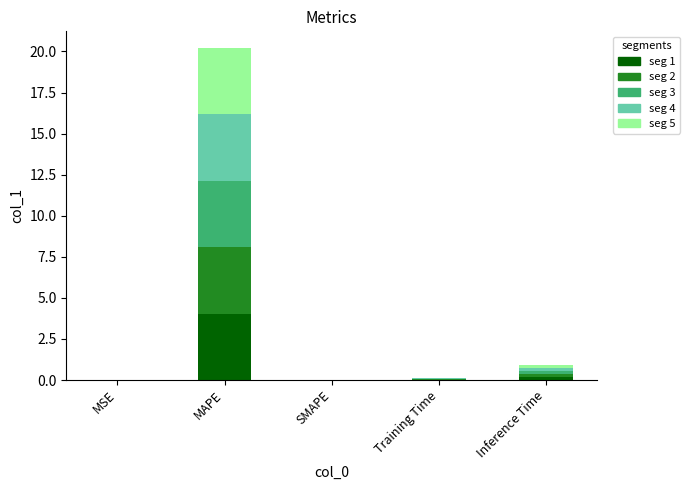

At which category is the sum across all series the highest?

MAPE